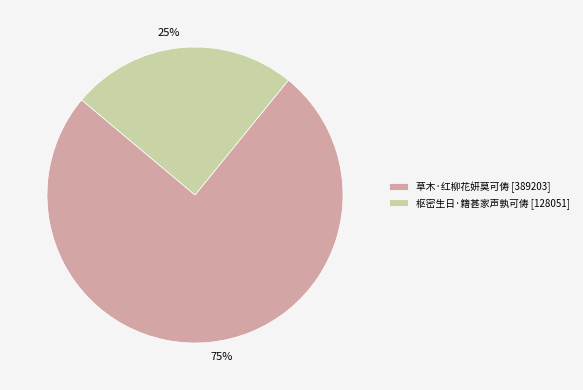

Is it true that 草木·红柳花妍莫可俦 is 75% of the pie?

True